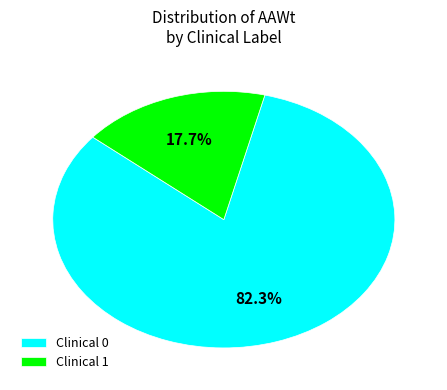

Which slice is the largest?

Clinical 0